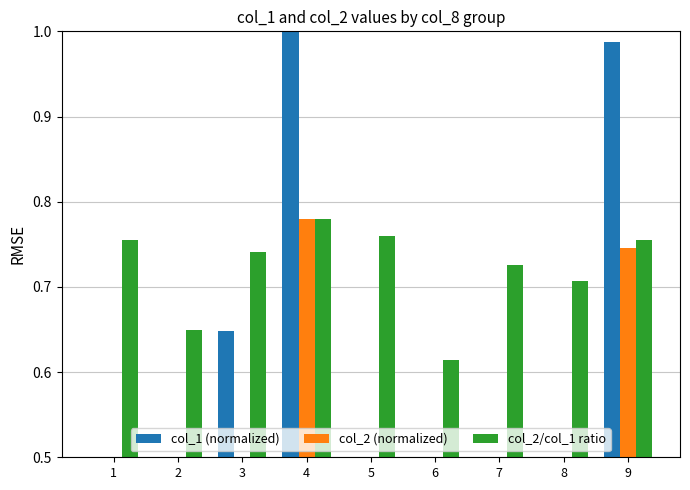

What is the lowest value of the col_2/col_1 ratio series?

0.6